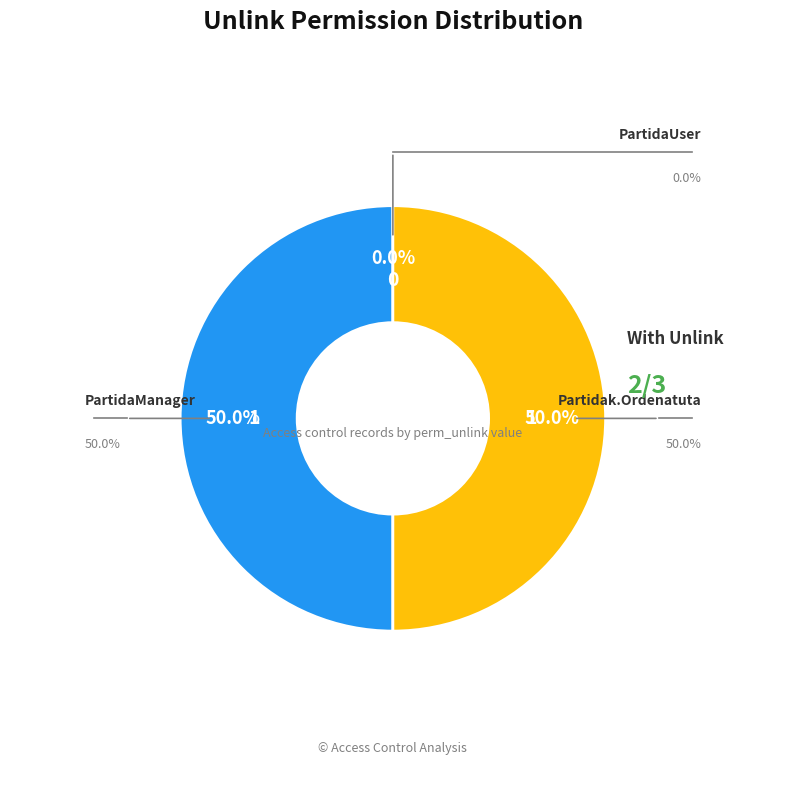

Which category has the biggest portion of the pie?

access_partidak_manager